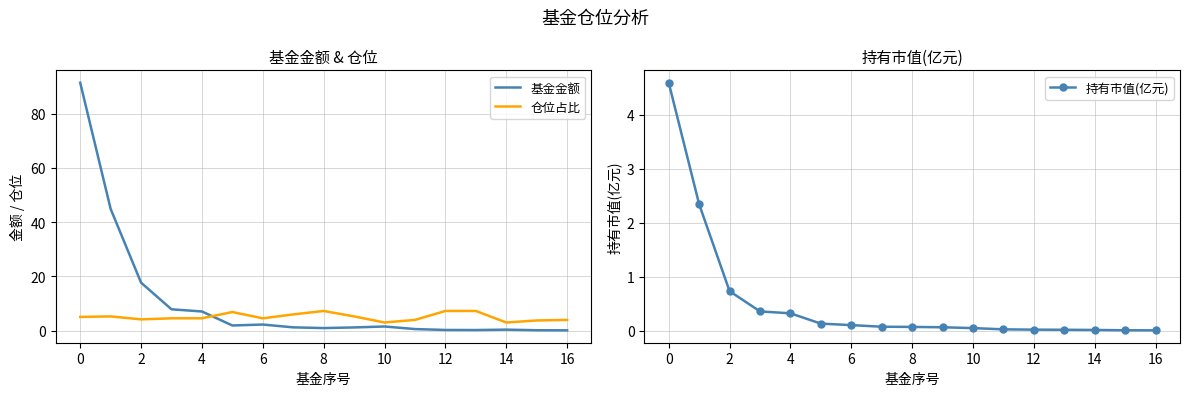

Reading left to right, extract all data points from this chart.

基金金额: 91.4	44.9	17.7	7.8	7.0	1.9	2.2	1.2	0.9	1.1	1.5	0.6	0.2	0.2	0.3	0.1	0.1
仓位占比: 5.0	5.2	4.1	4.5	4.5	6.8	4.5	6.0	7.2	5.2	3.0	3.9	7.2	7.2	3.0	3.7	3.9
持有市值(亿元): 4.6	2.3	0.7	0.4	0.3	0.1	0.1	0.1	0.1	0.1	0.0	0.0	0.0	0.0	0.0	0.0	0.0